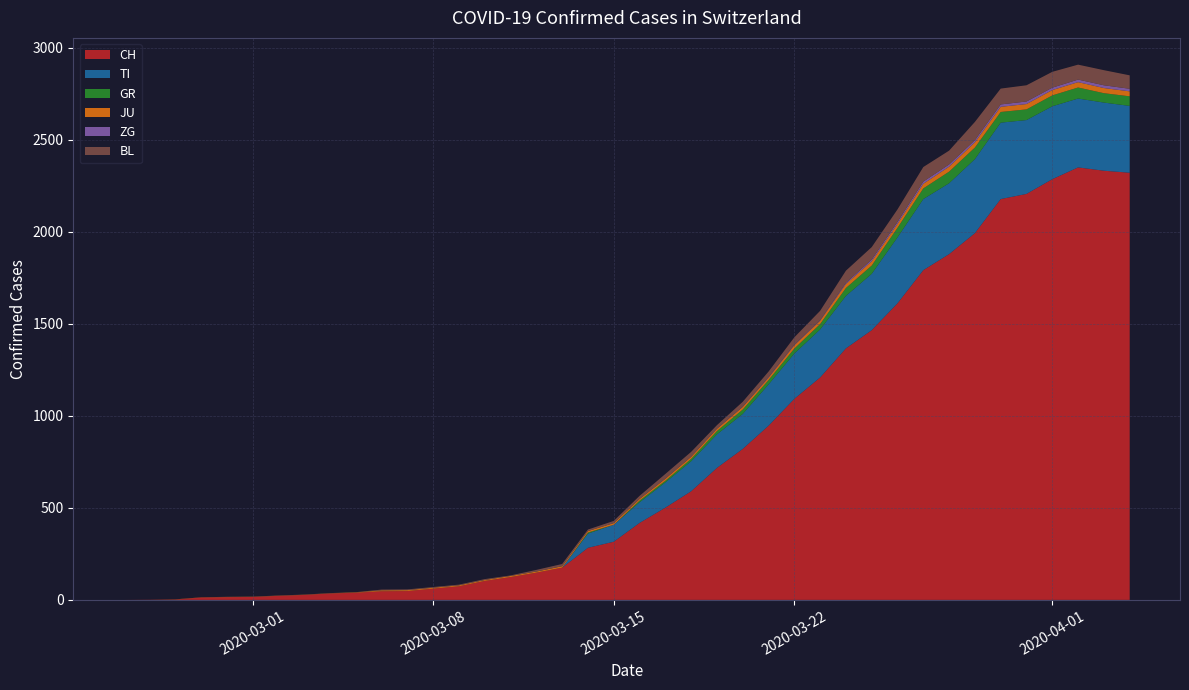

Reading right to left, extract all data points from this chart.

CH: 39=2320	38=2331	37=2349	36=2285	35=2205	34=2177	33=1992	32=1878	31=1791	30=1611	29=1465	28=1366	27=1208	26=1092	25=946	24=820	23=717	22=590	21=501	20=418	19=316	18=283	17=175	16=148	15=124	14=103	13=74	12=61	11=48	10=47	9=39	8=35	7=27	6=22	5=16	4=15	3=13	2=2	1=1	0=0
TI: 39=363	38=370	37=374	36=396	35=401	34=415	33=402	32=385	31=386	30=358	29=306	28=285	27=261	26=246	25=224	24=190	23=182	22=163	21=137	20=112	19=92	18=77	17=0	16=0	15=0	14=0	13=0	12=0	11=0	10=0	9=0	8=0	7=0	6=0	5=0	4=0	3=0	2=0	1=0	0=0
GR: 39=52	38=51	37=60	36=59	35=58	34=58	33=63	32=63	31=58	30=52	29=45	28=43	27=29	26=27	25=24	24=24	23=18	22=13	21=9	20=9	19=0	18=6	17=0	16=0	15=0	14=0	13=0	12=0	11=0	10=0	9=0	8=0	7=0	6=0	5=0	4=0	3=0	2=0	1=0	0=0
JU: 39=27	38=28	37=29	36=29	35=29	34=28	33=28	32=27	31=25	30=22	29=23	28=22	27=18	26=18	25=13	24=14	23=12	22=11	21=11	20=9	19=9	18=8	17=8	16=6	15=6	14=5	13=5	12=5	11=5	10=5	9=2	8=1	7=1	6=1	5=1	4=1	3=1	2=1	1=0	0=0
ZG: 39=14	38=15	37=14	36=13	35=14	34=13	33=12	32=12	31=12	30=10	29=9	28=6	27=3	26=3	25=3	24=1	23=1	22=0	21=0	20=0	19=0	18=0	17=0	16=0	15=0	14=0	13=0	12=0	11=0	10=0	9=0	8=0	7=0	6=0	5=0	4=0	3=0	2=0	1=0	0=0
BL: 39=73	38=82	37=81	36=86	35=88	34=86	33=99	32=75	31=79	30=68	29=68	28=66	27=51	26=40	25=30	24=27	23=19	22=27	21=26	20=17	19=12	18=8	17=12	16=9	15=3	14=5	13=4	12=4	11=4	10=4	9=1	8=1	7=1	6=1	5=1	4=1	3=0	2=0	1=0	0=0